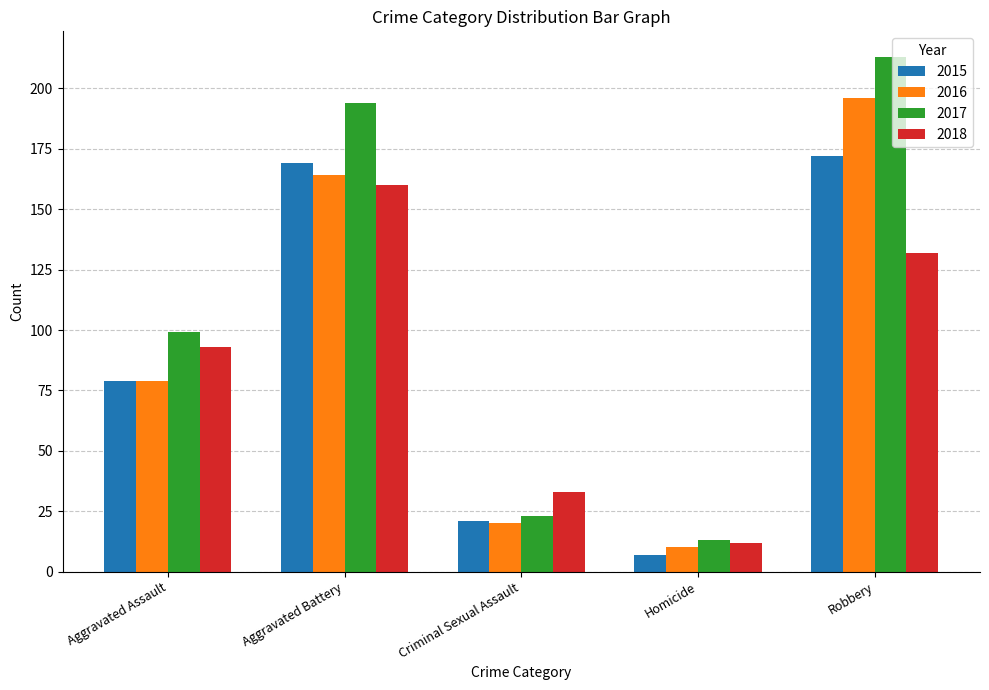

What is the value of the 2017 bar at the 3rd from the left?

23